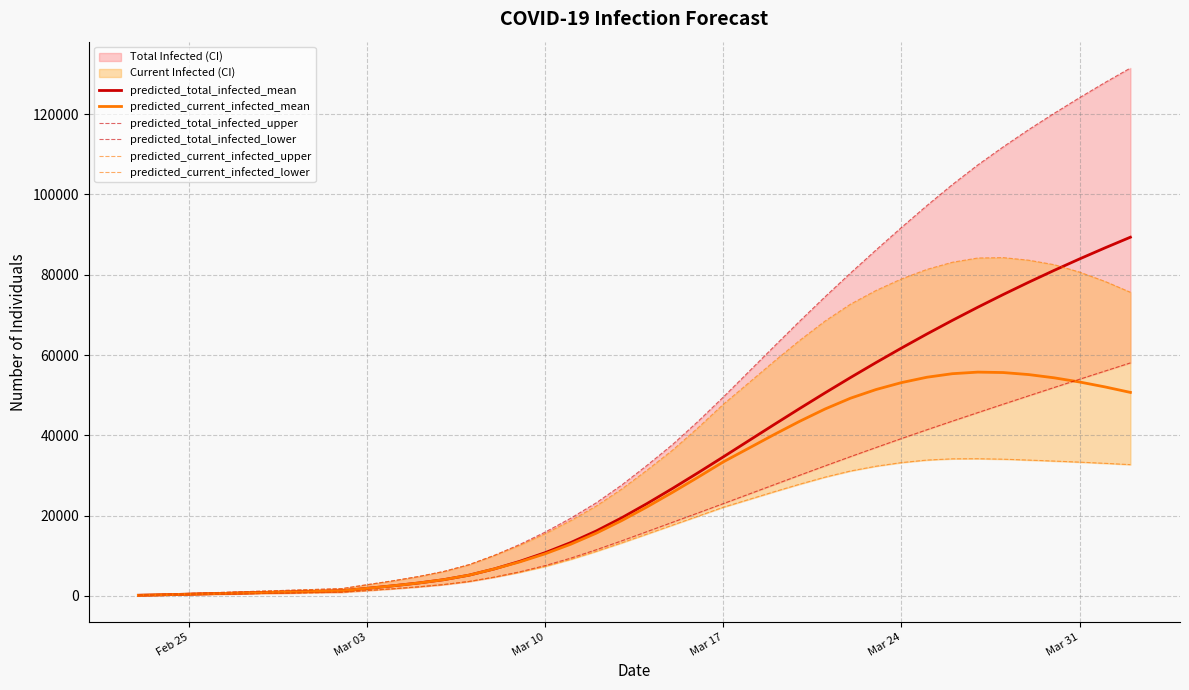

How many categories are shown in the chart?

40